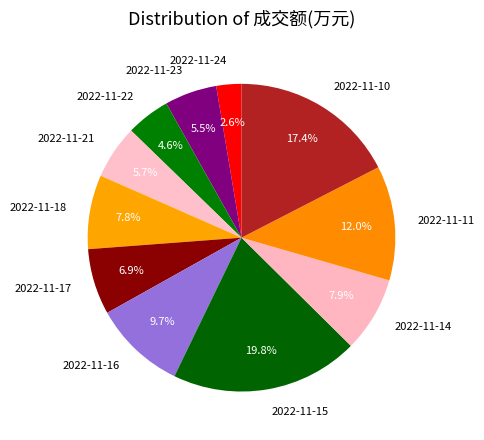

Is the sum of 2022-11-14 and 2022-11-10 greater than half?

No